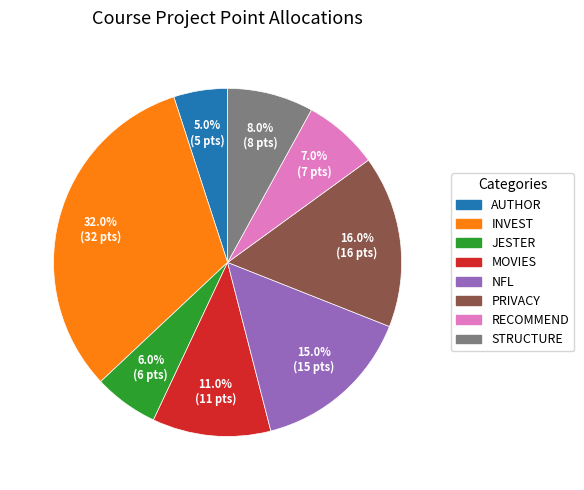

How many segments does this pie chart have?

8